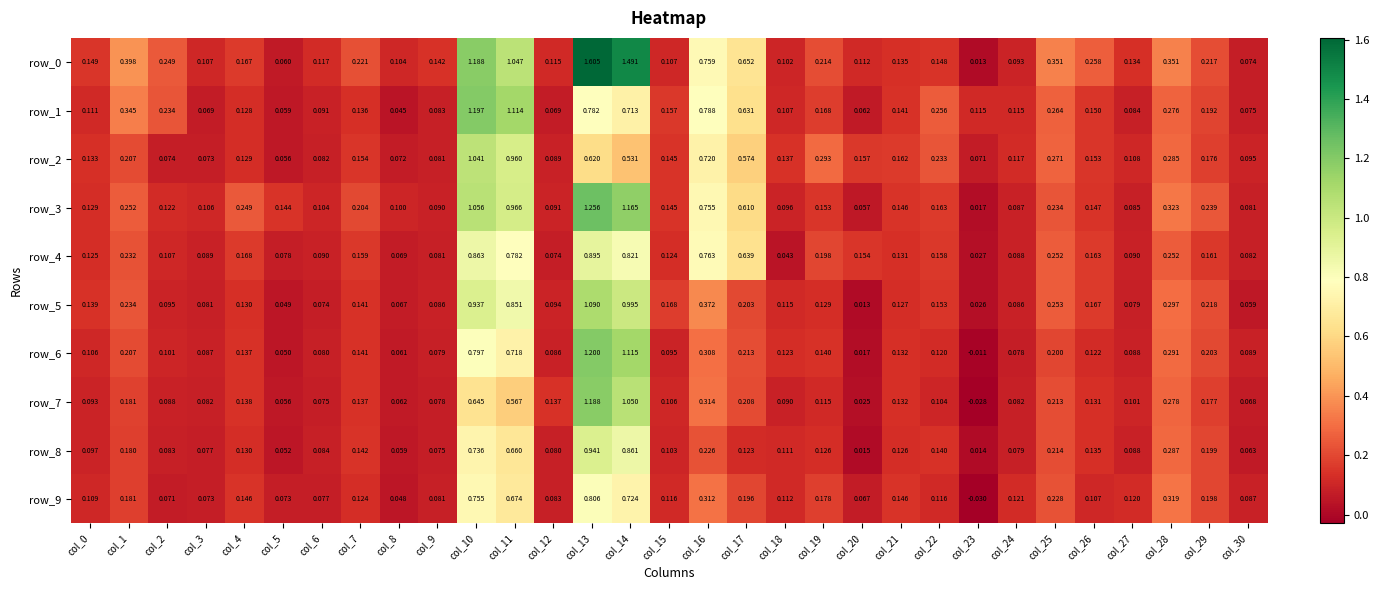

What is the difference between the maximum and minimum values in the row_0 series?

1.6